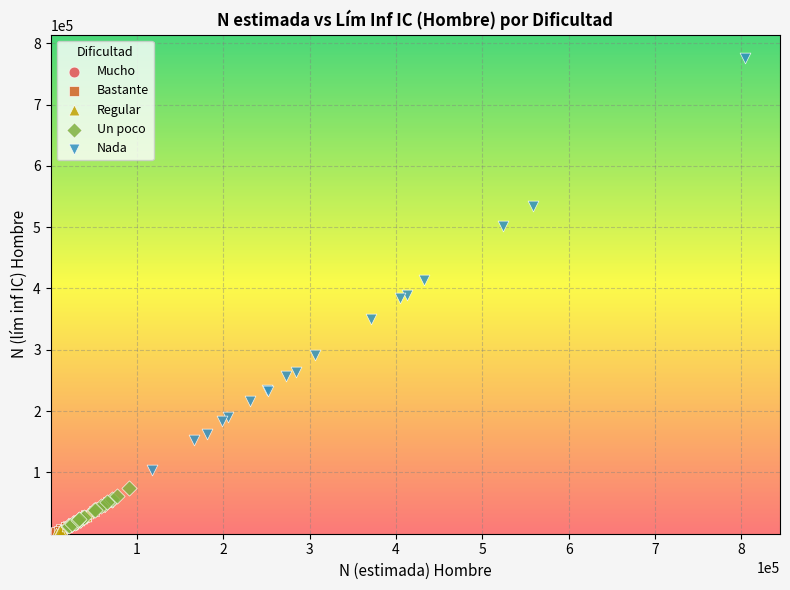

Which series has the largest Y range (max minus min)?

Nada